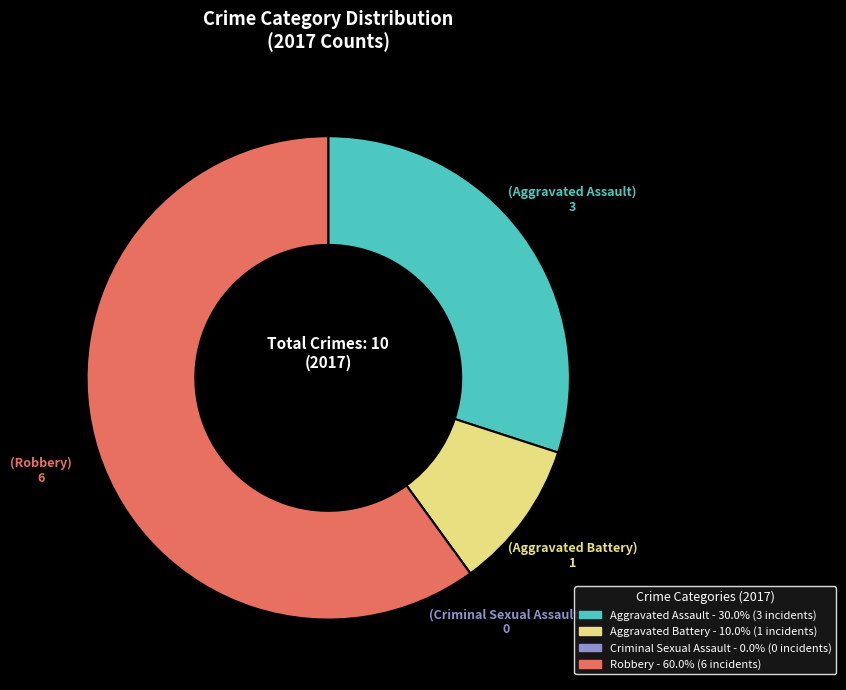

Is Aggravated Assault the majority of the pie?

No